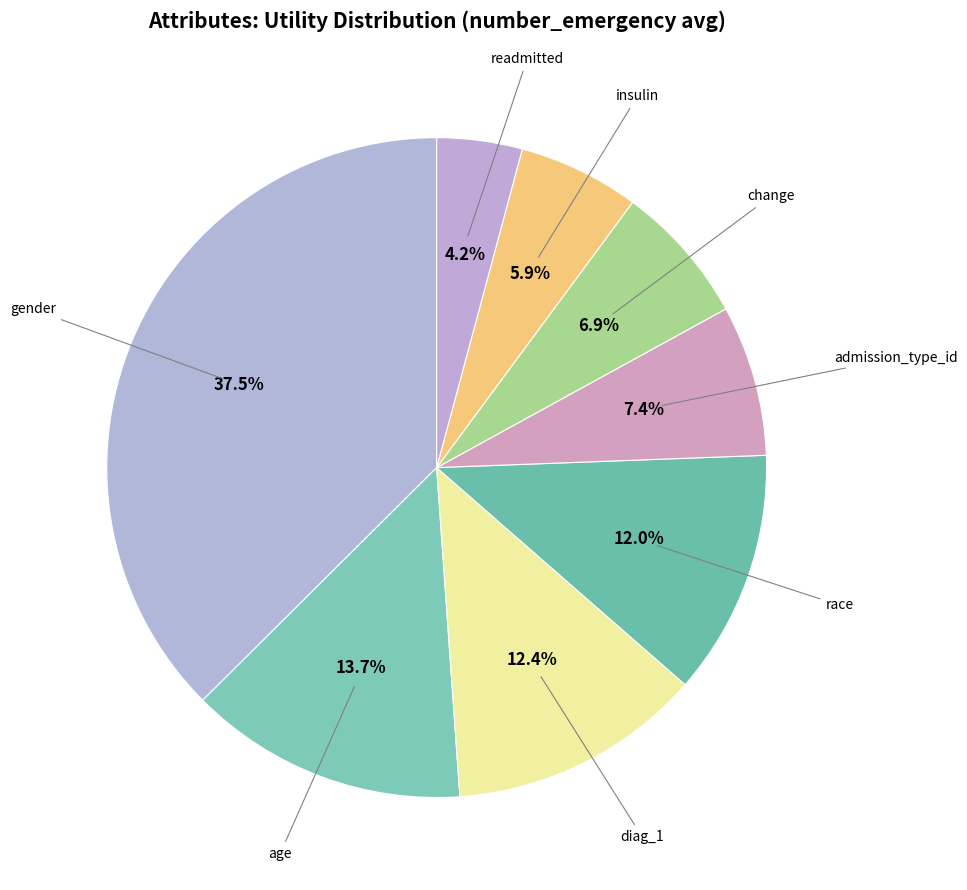

How many slices are in this pie chart?

8